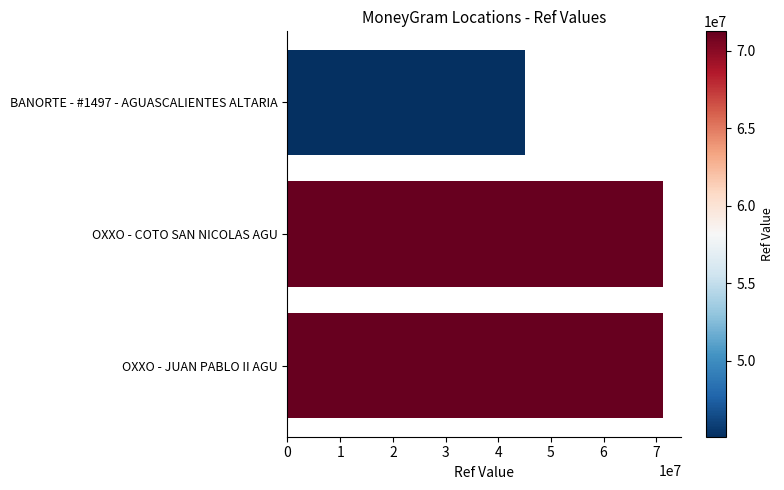

What is the change in value from BANORTE - #1497 - AGUASCALIENTES ALTARIA to OXXO - COTO SAN NICOLAS AGU?

+26115877